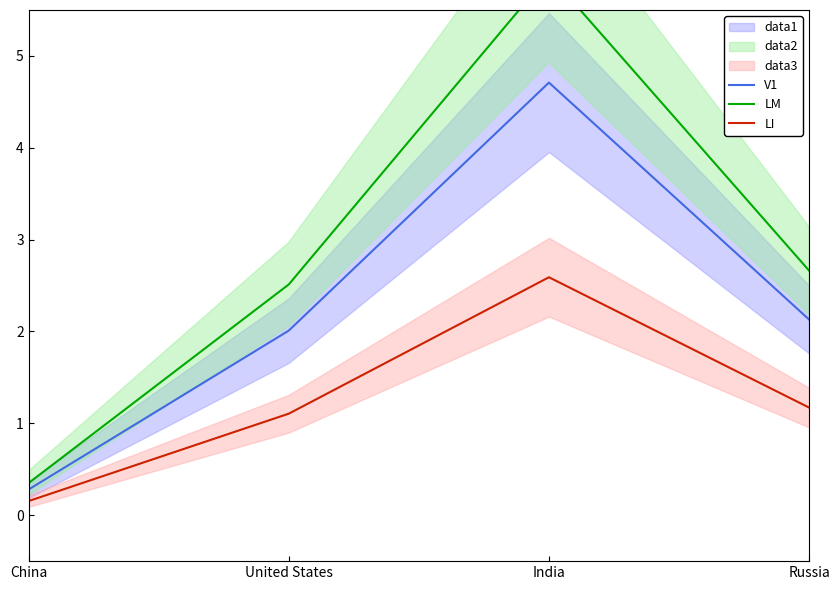

How many data points in LM are above 2?

3